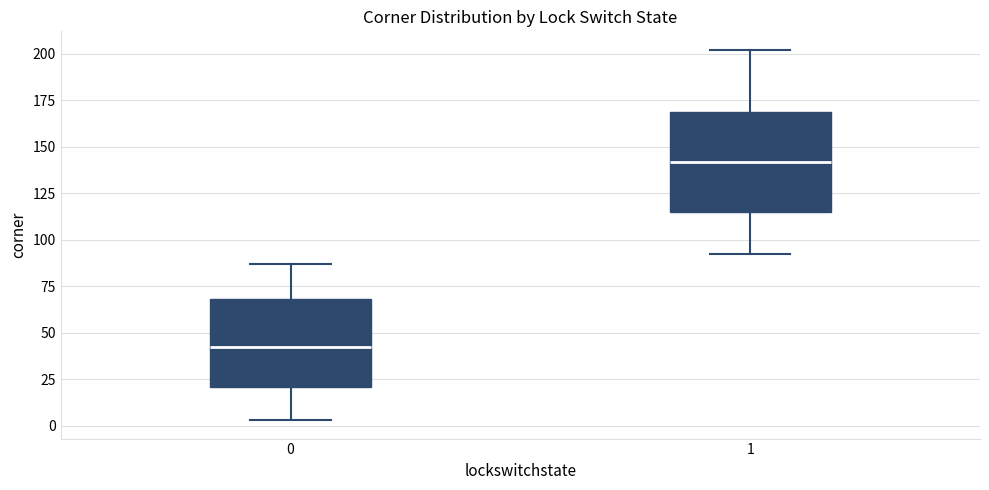

Reading left to right, read every box against the y-axis: the position of its median line, the range the box covers, and the ends of its whiskers. The values are not printed on the chart, so give them approximately, as read against the axis.

0: median 45, box 20 to 70, whiskers 5 to 85
1: median 140, box 115 to 170, whiskers 90 to 200